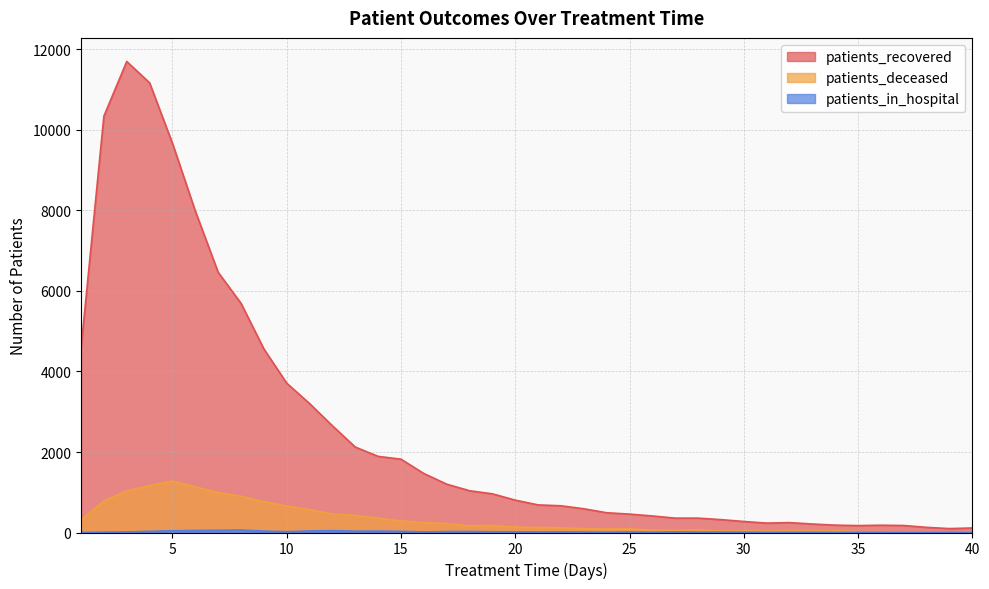

Which series has the largest total across all categories?

patients_recovered